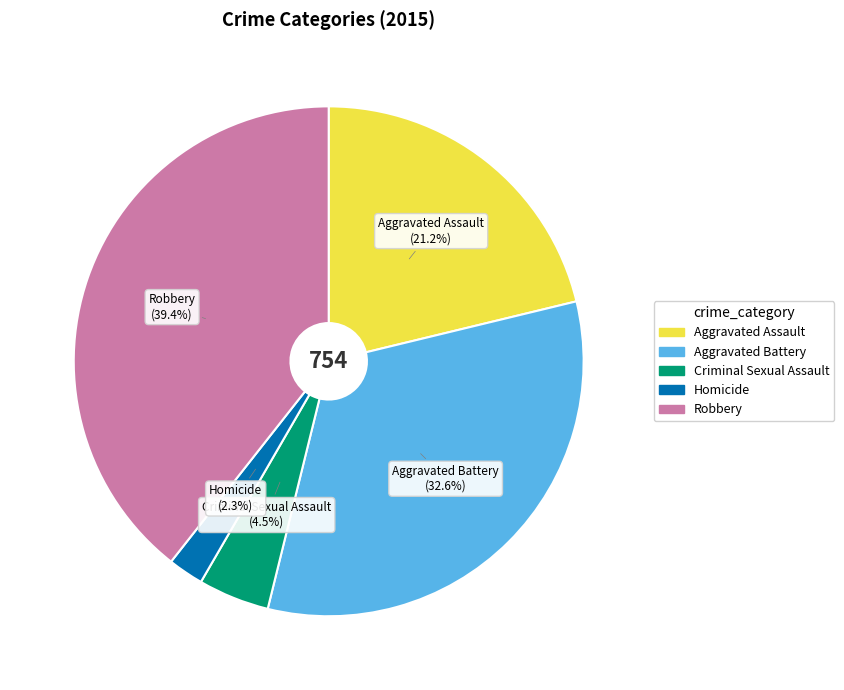

What is the smallest slice in the pie chart?

Homicide